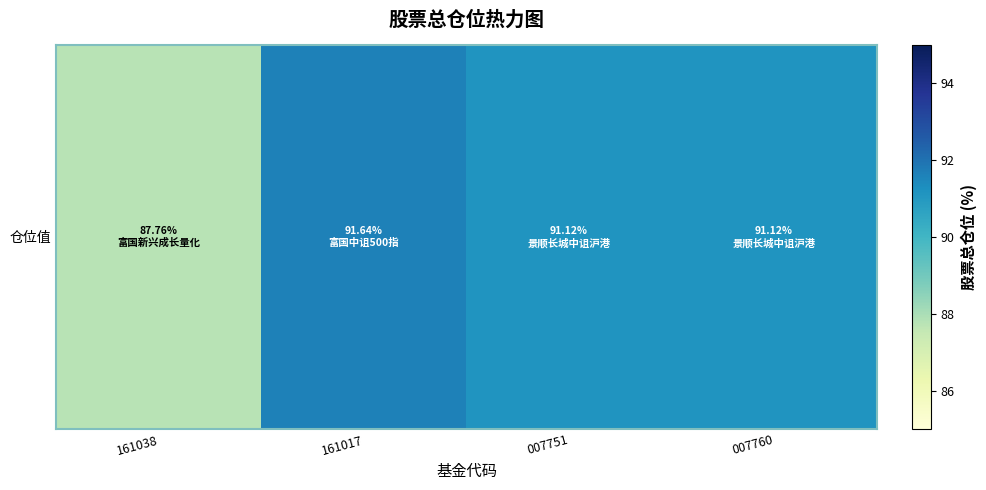

Count the number of categories in the chart.

4